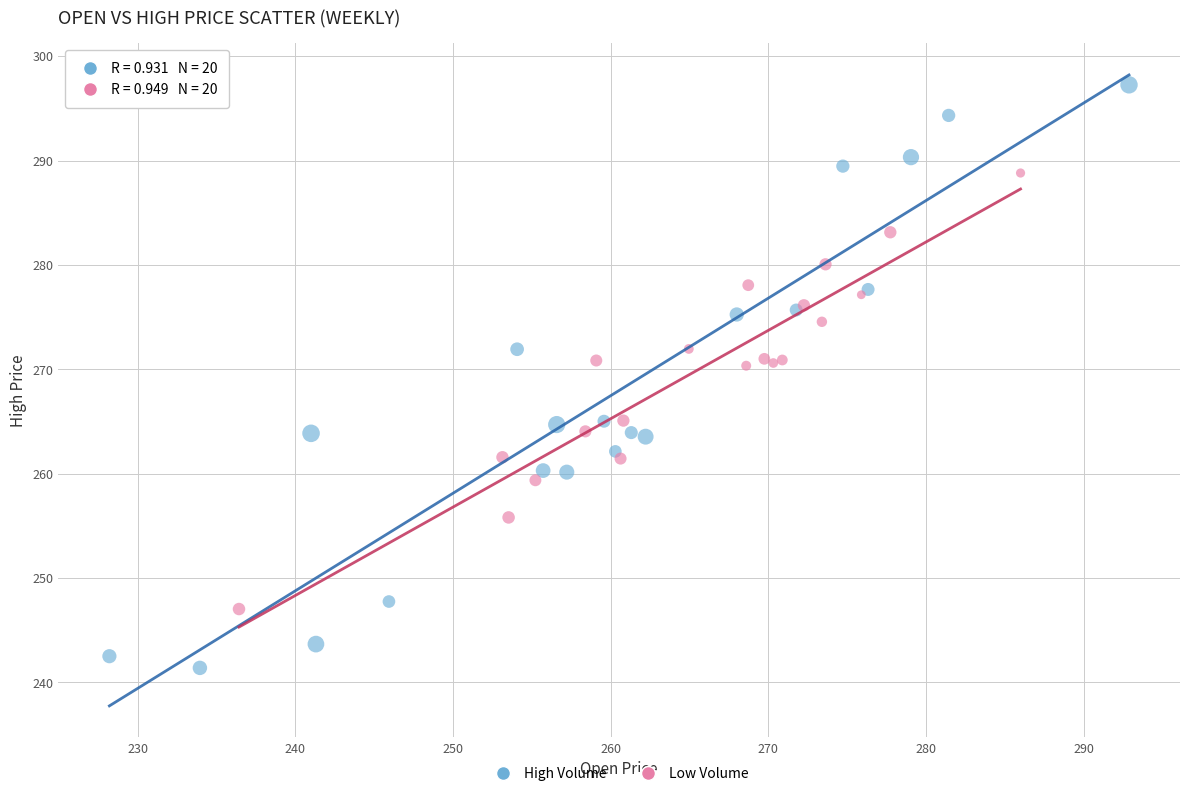

Which series contains the lowest Y value?

High Volume